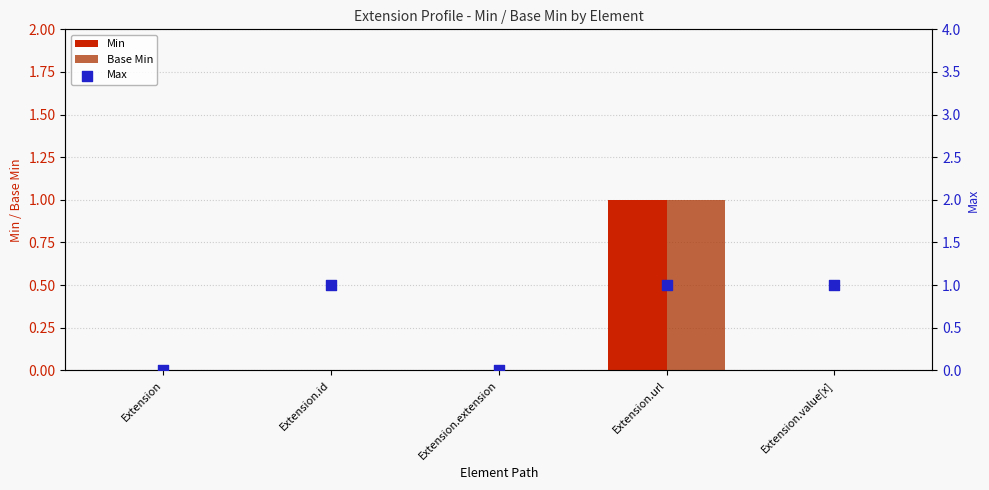

Which series contains the highest Y value?

Min